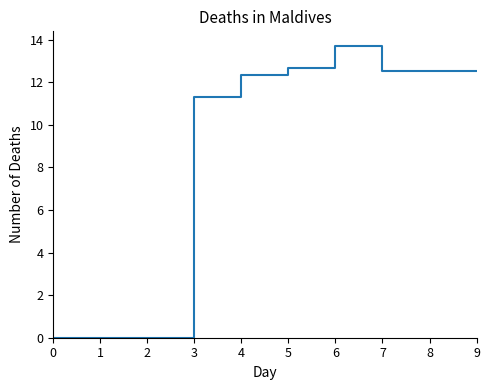

Which category has the highest value across all series?

6